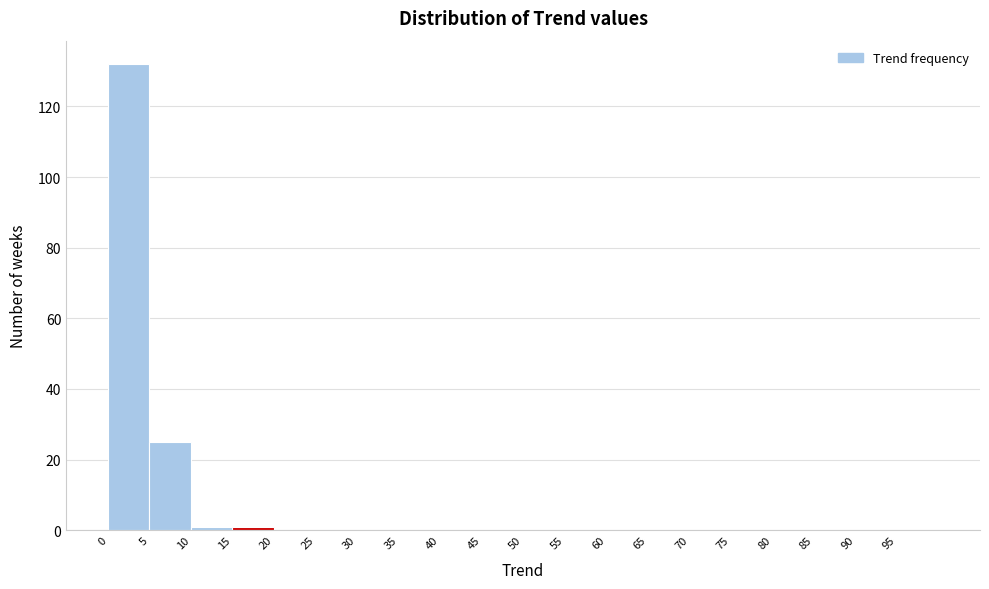

Reading left to right, transcribe this chart: for each bar, give the range it covers on the x-axis and its height. The values are not printed on the chart, so give them approximately, as read against the axis.

0 to 5: 132
5 to 10: 26
10 to 15: under 2
15 to 20: under 2
20 to 25: 0
25 to 30: 0
30 to 35: 0
35 to 40: 0
40 to 45: 0
45 to 50: 0
50 to 55: 0
55 to 60: 0
60 to 65: 0
65 to 70: 0
70 to 75: 0
75 to 80: 0
80 to 85: 0
85 to 90: 0
90 to 95: 0
95 to 100: 0